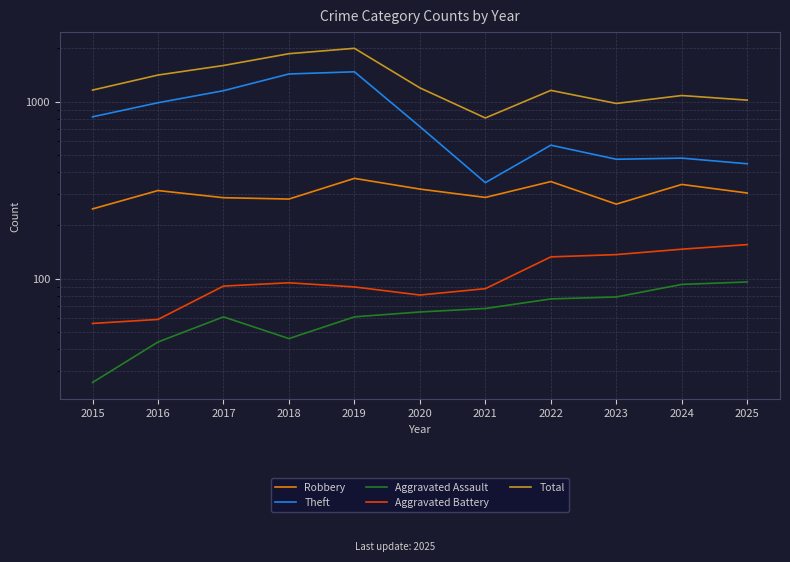

What is the sum of the Theft values at 2017 and 2023?

1626